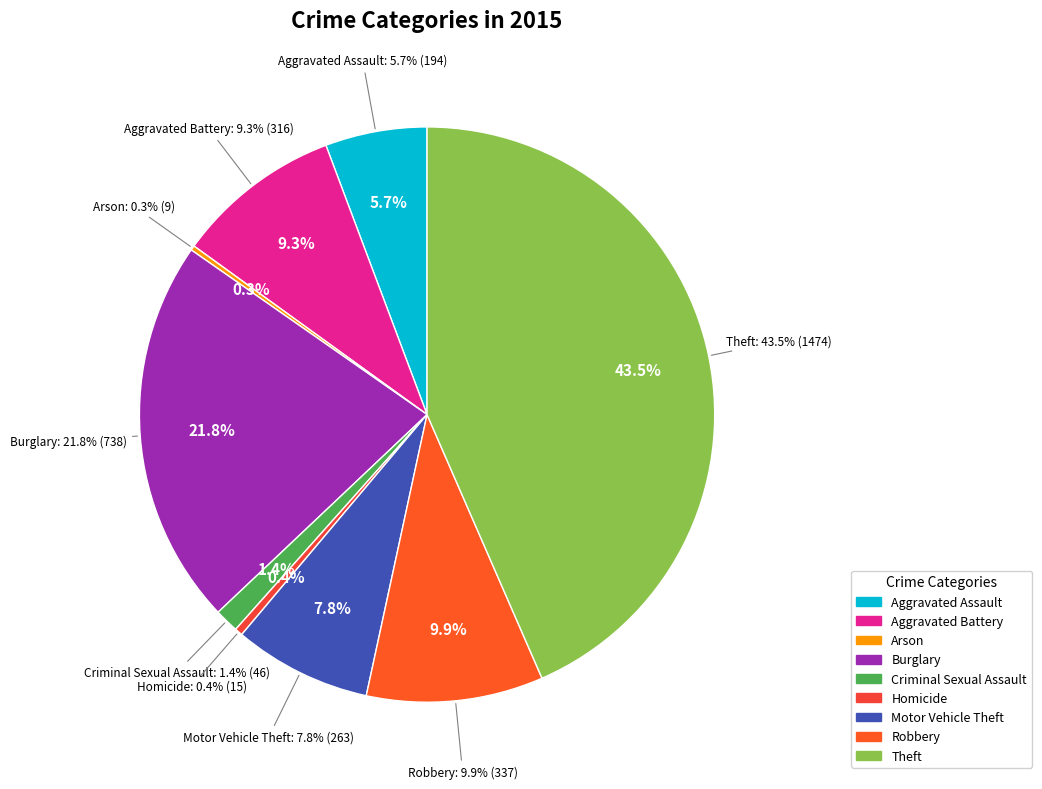

What is the change in value from Criminal Sexual Assault to Homicide?

-31